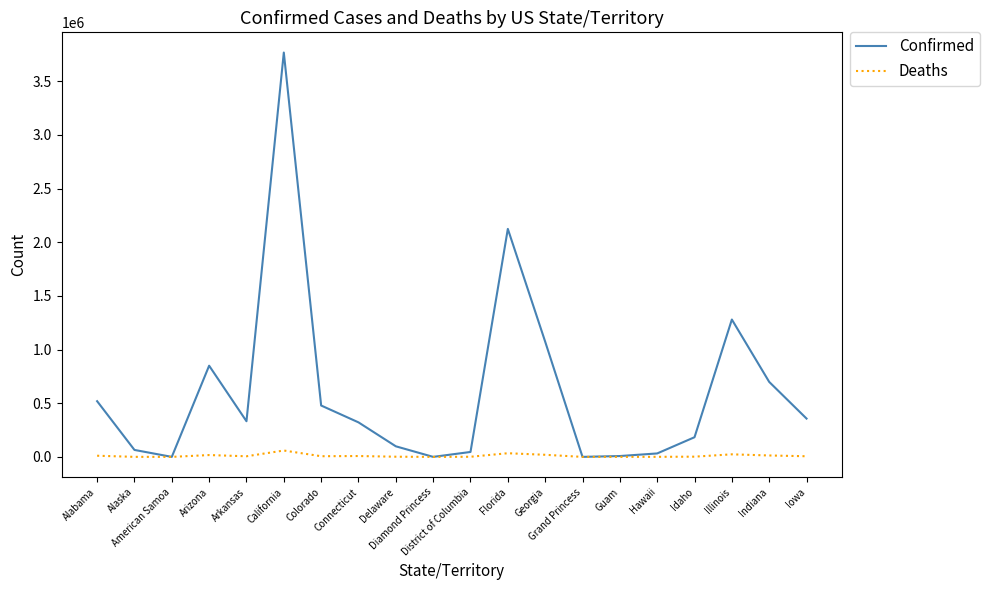

Which series has the largest total across all categories?

Confirmed